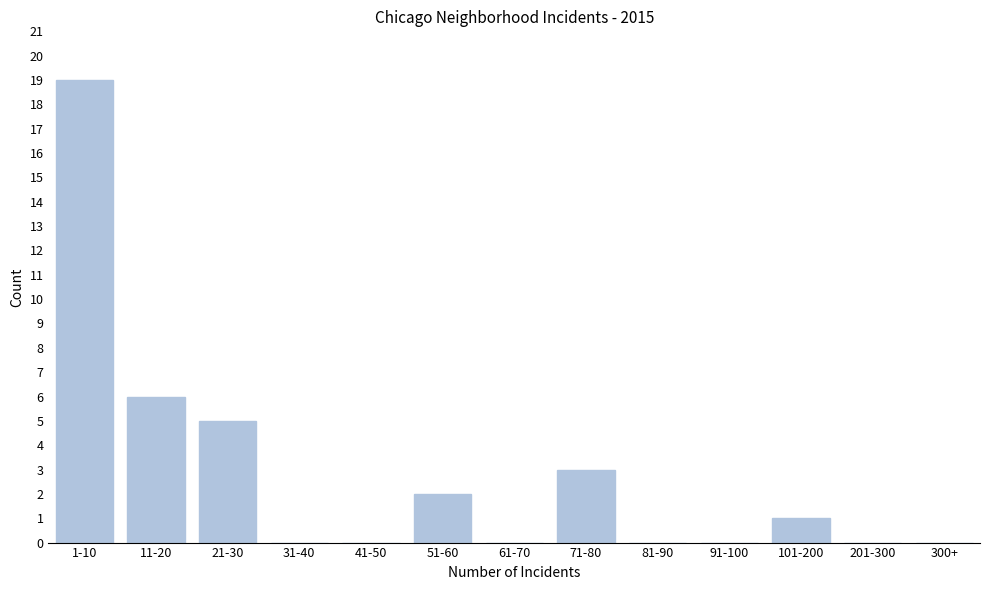

Reading right to left, transcribe all the data shown in this chart.

300+=0	201-300=0	101-200=1	91-100=0	81-90=0	71-80=3	61-70=0	51-60=2	41-50=0	31-40=0	21-30=5	11-20=6	1-10=19